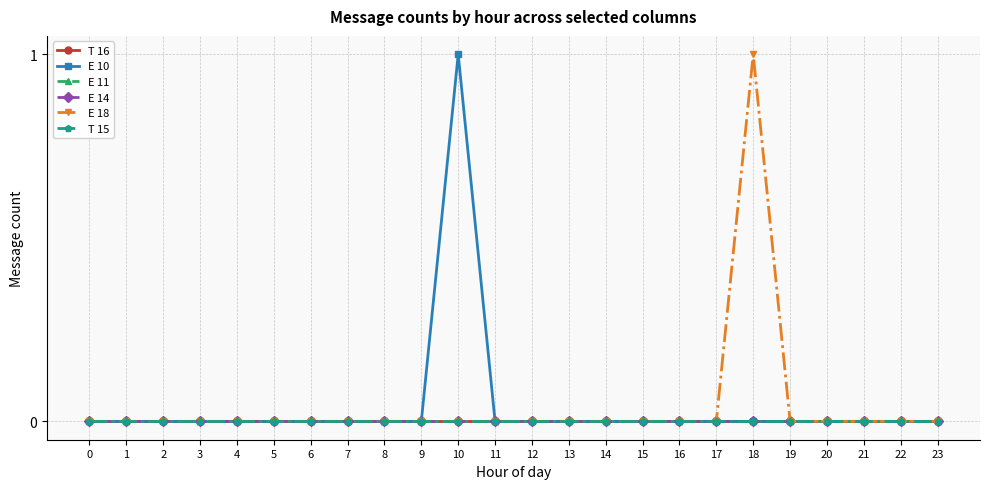

At which category is the sum across all series the highest?

10